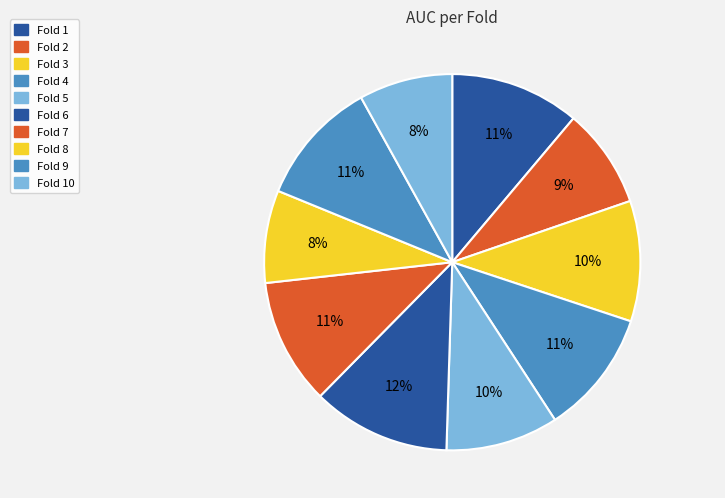

To the nearest percent, what is the average slice percentage?

10%